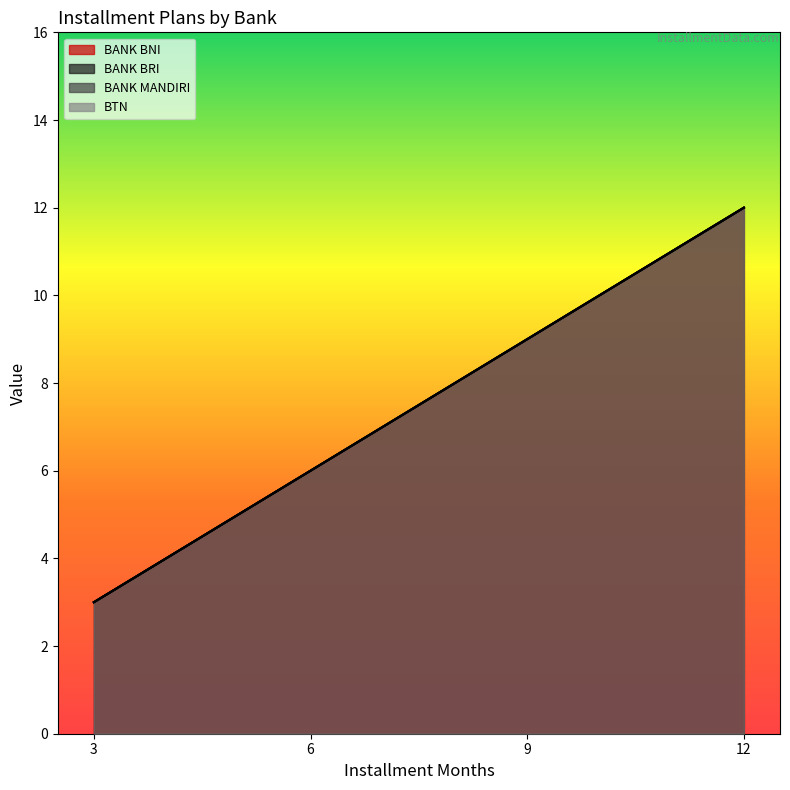

What is the spread (max minus min) of values at 11?

6